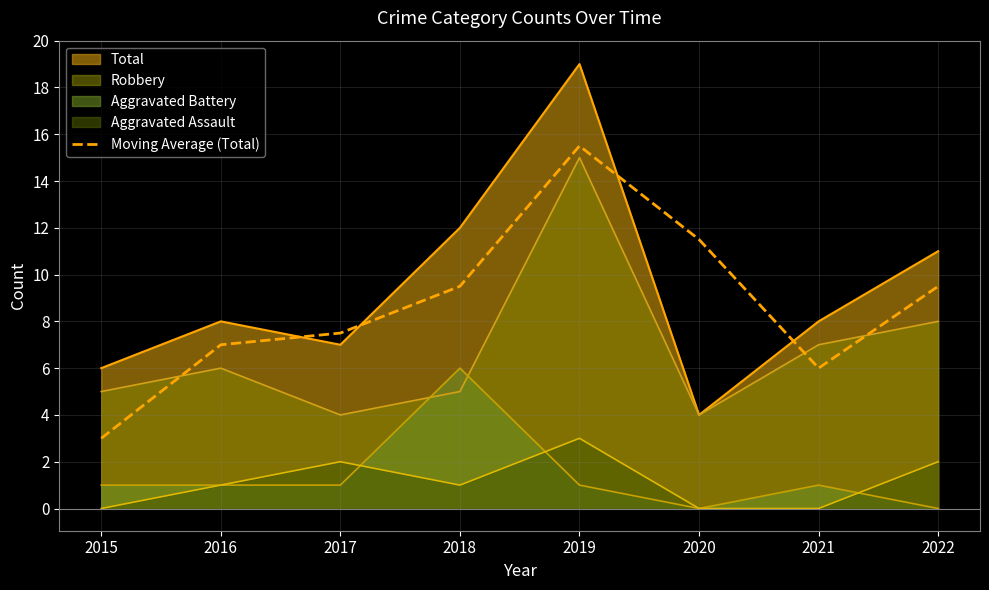

True or false: Robbery has a value of 8.0 at 2022.

True